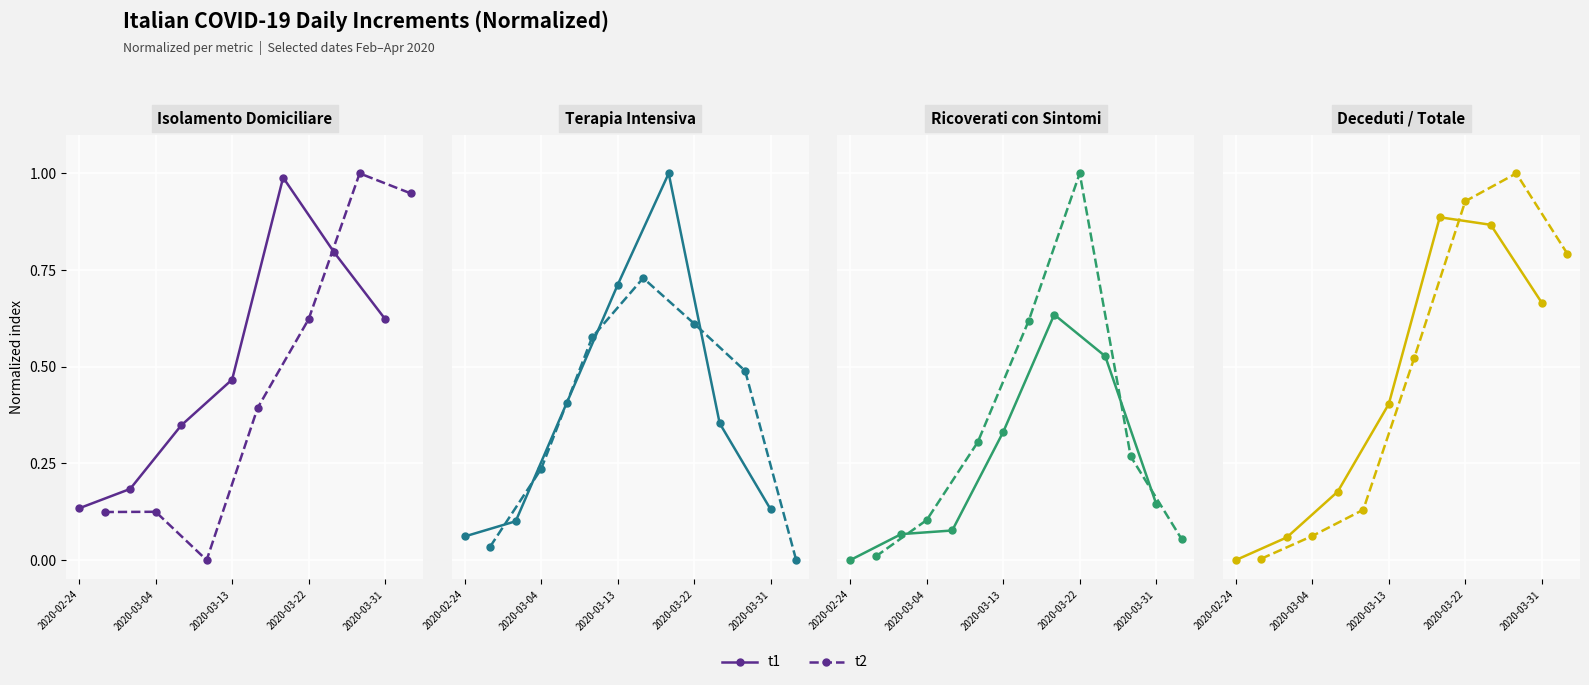

Is the value of t2 at 2020-02-24 greater than the value of t1 at 5?

No